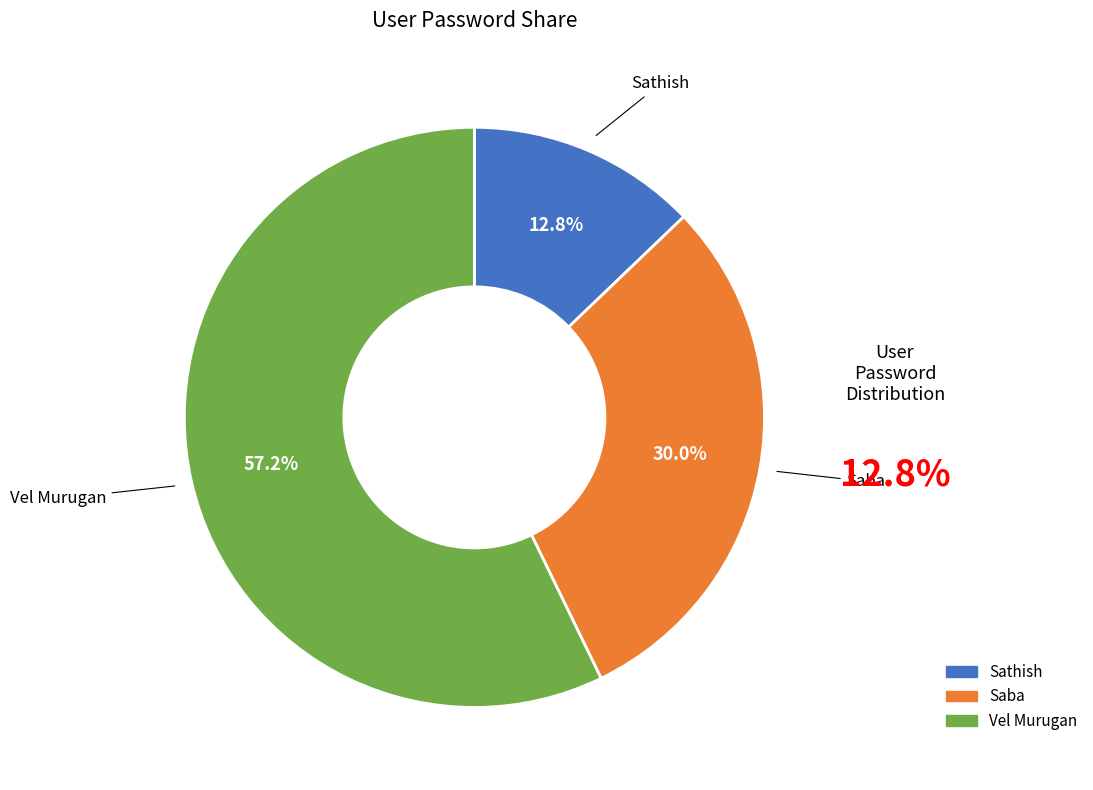

Between Sathish and Vel Murugan, which is larger?

Vel Murugan